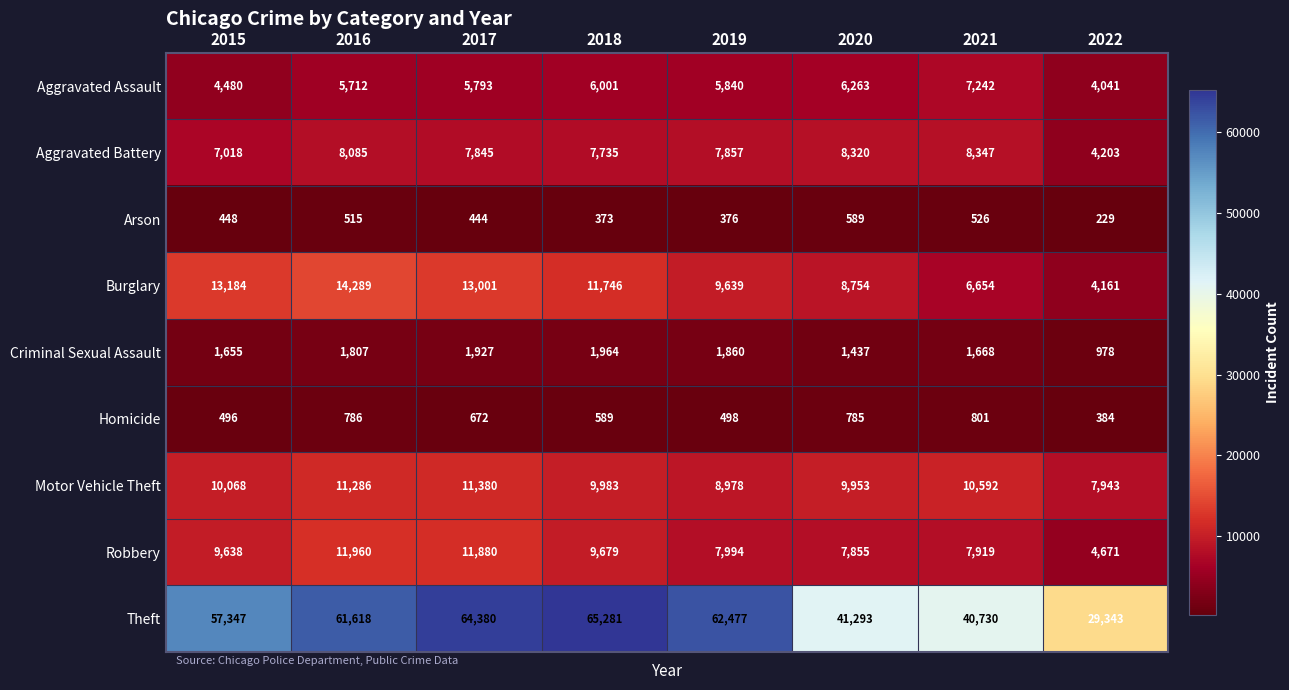

Between 2015 and 2018, which series saw the biggest shift?

Theft